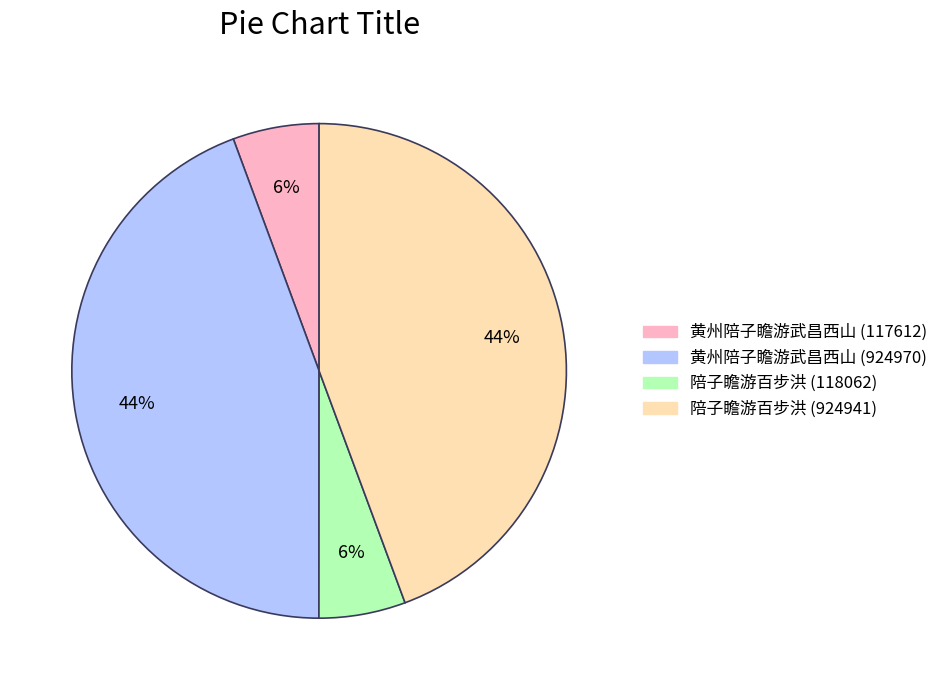

The 黄州陪子瞻游武昌西山 (117612) slice represents 17% of the pie. True or false?

False